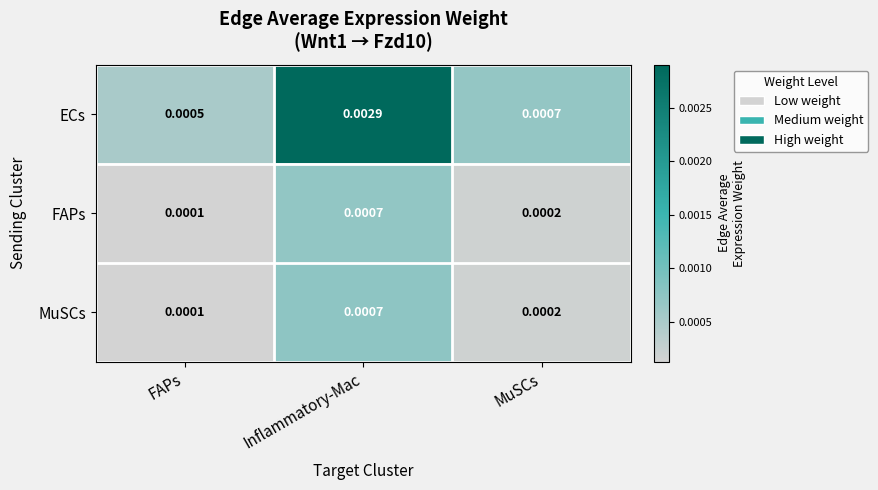

Which series has the largest range (max minus min)?

ECs